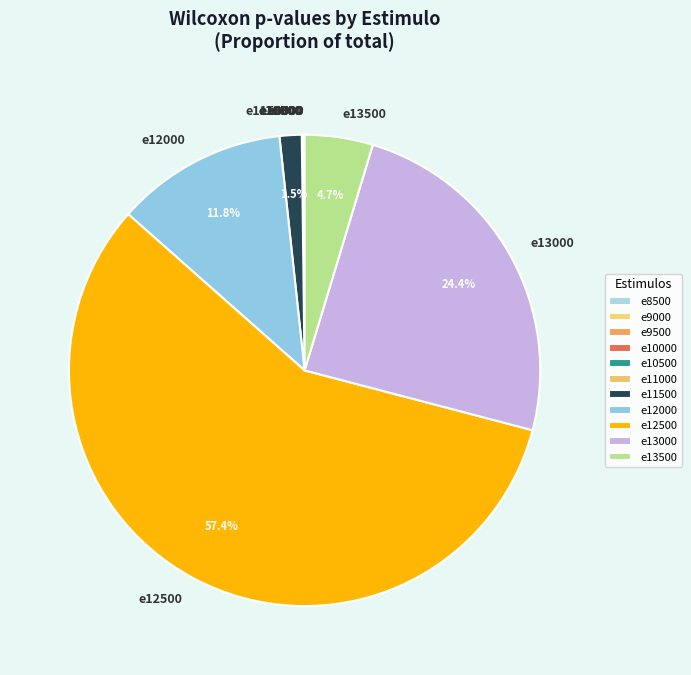

Is the sum of e12000 and e13500 greater than half?

No